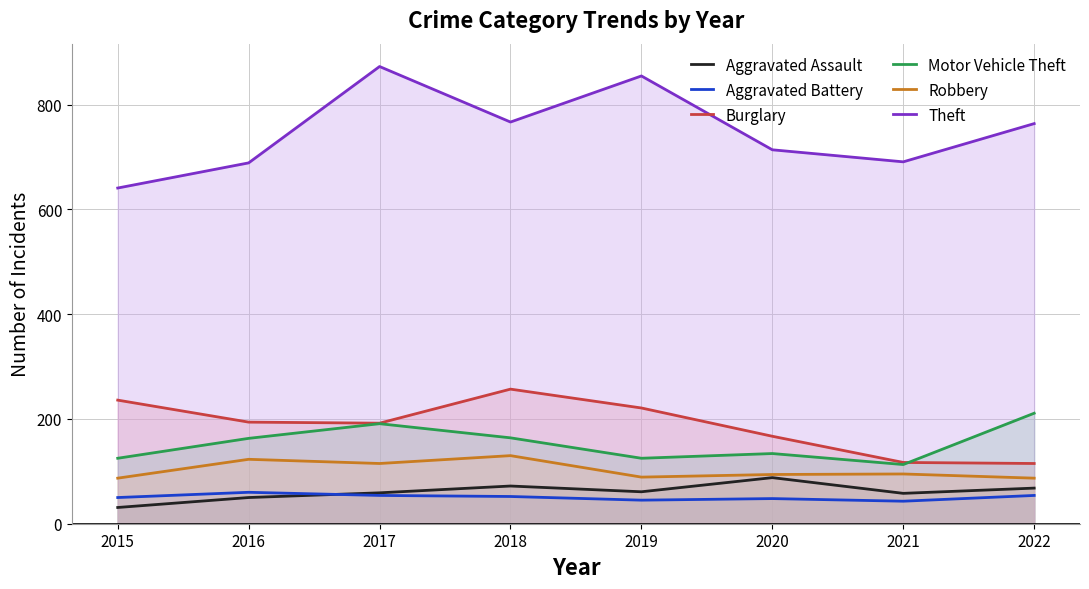

What is the total value across all series at 2018?

1442